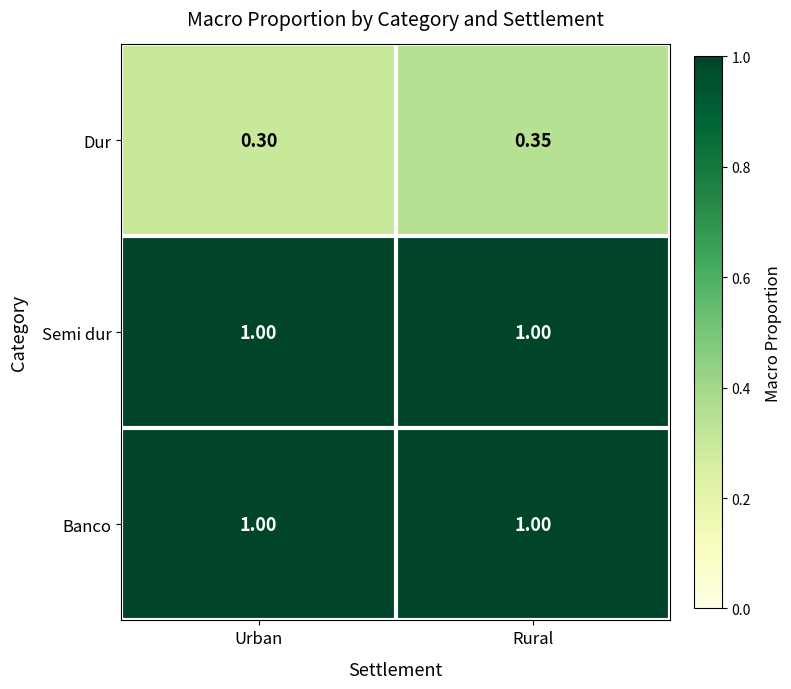

Which series changed the most between Urban and Rural?

Dur